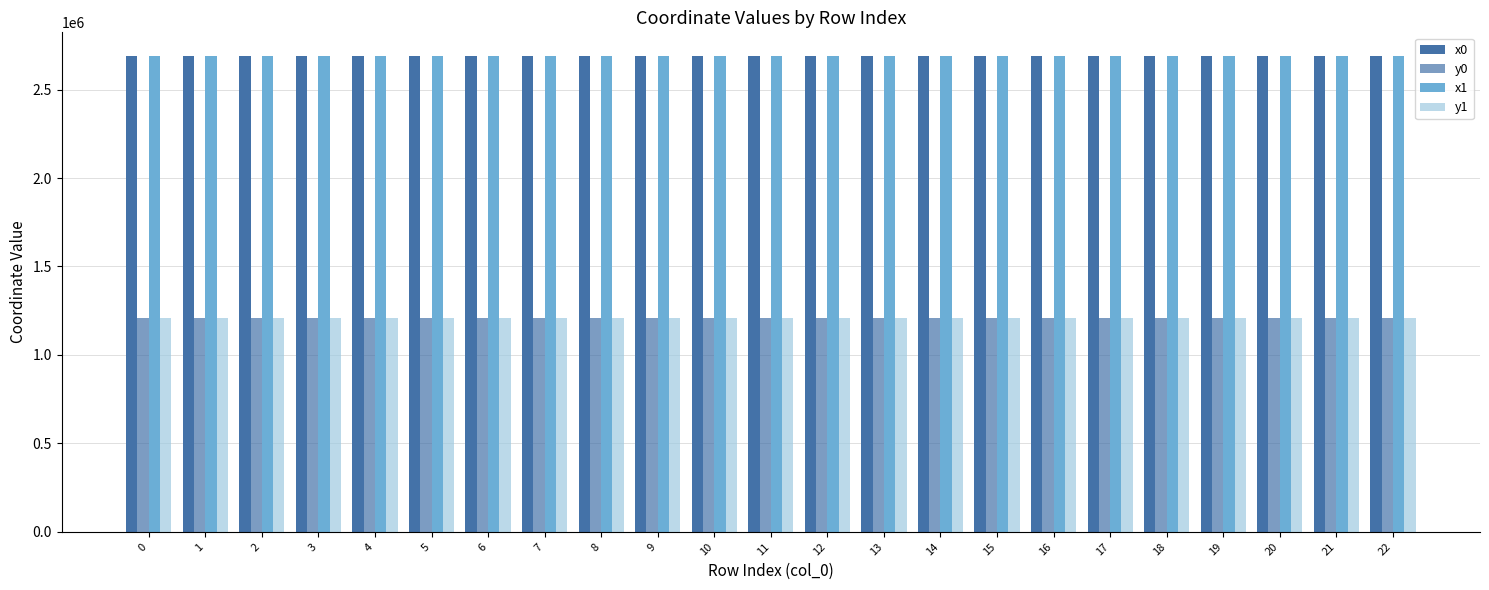

How many categories are shown in the chart?

23